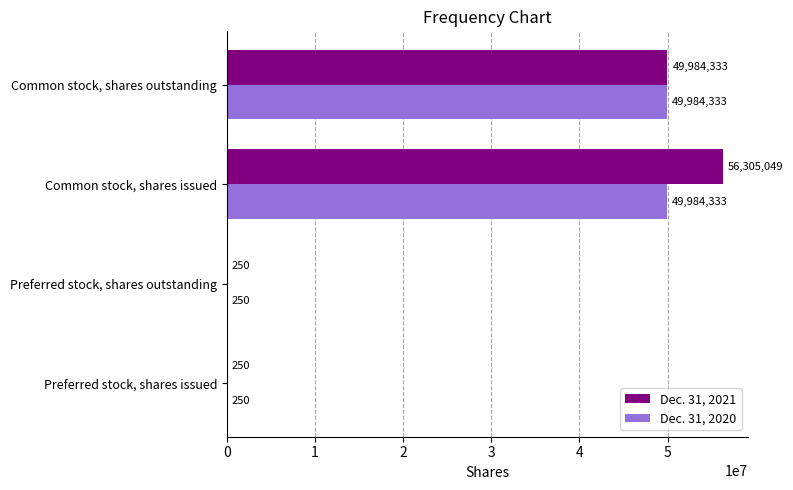

What value does the Dec. 31, 2020 series have at Common stock, shares issued?

49984333